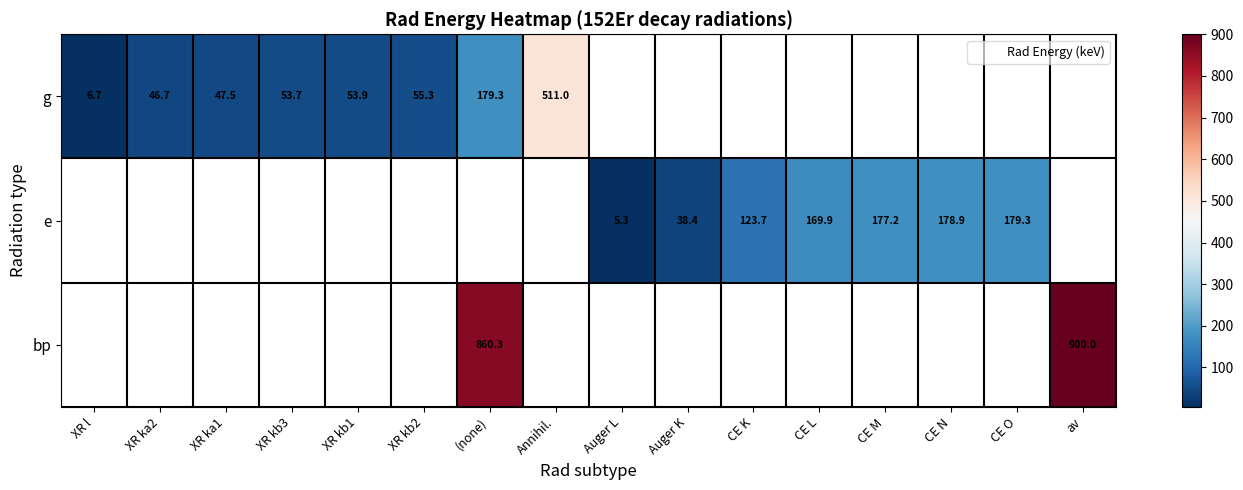

How many positive values does the row_0 series have?

8